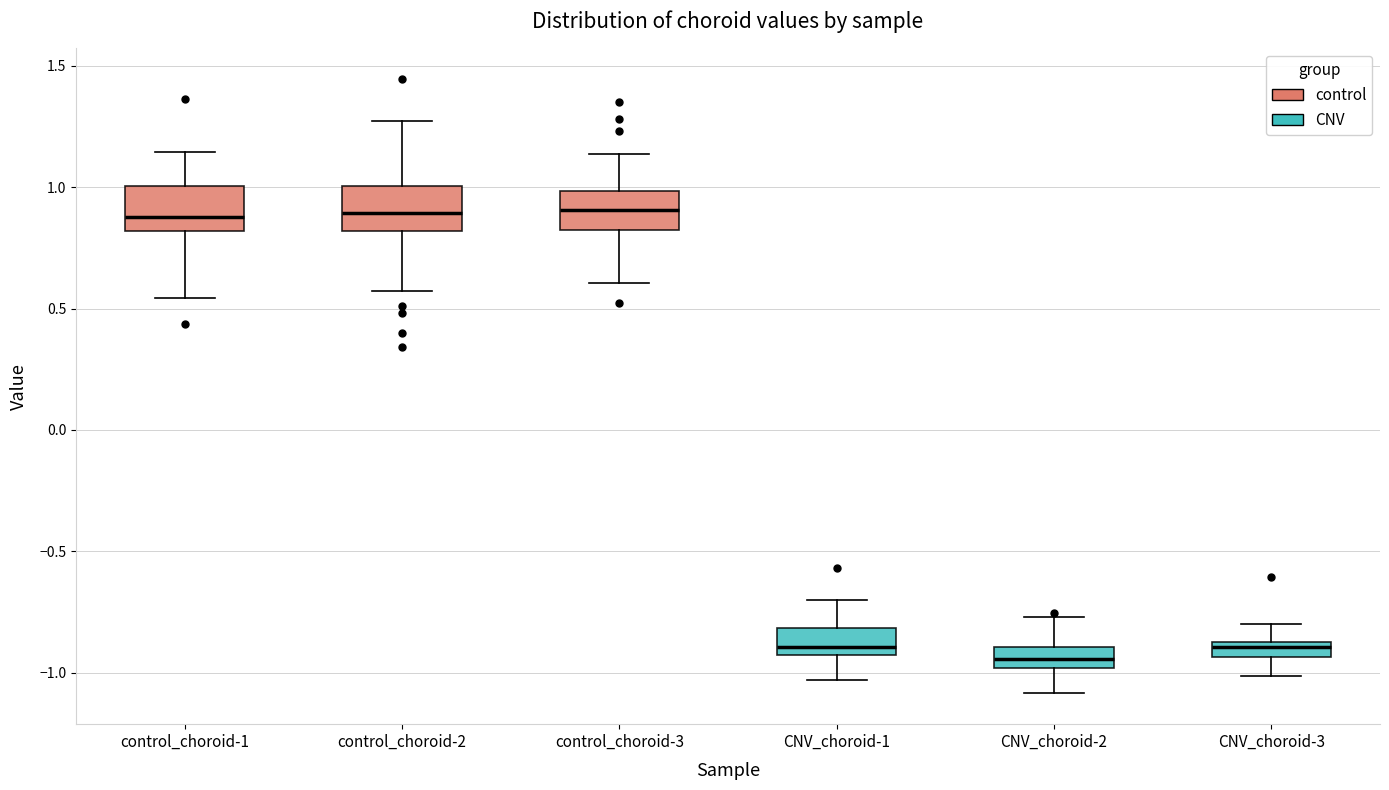

Where is the upper edge of the box for CNV_choroid-2 on the y-axis? The values are not printed on the chart, so give them approximately, as read against the axis.

-0.90